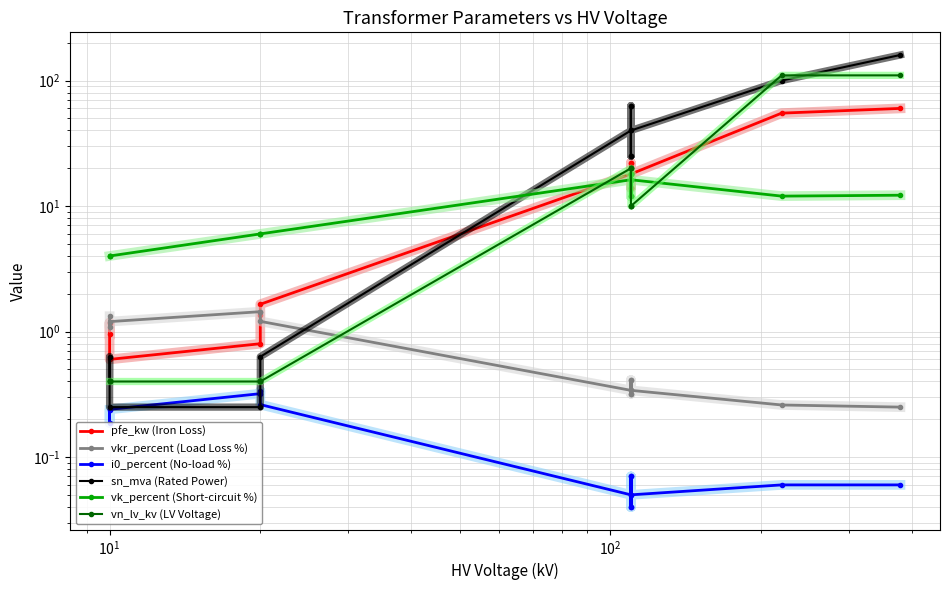

Reading left to right, extract all data points from this chart.

pfe_kw (Iron Loss): 0.9	1.2	0.6	0.8	1.4	1.6	18.0	22.0	14.0	22.0	14.0	18.0	55.0	60.0
vkr_percent (Load Loss %): 1.3	1.1	1.2	1.4	1.4	1.2	0.3	0.3	0.4	0.3	0.4	0.3	0.3	0.2
i0_percent (No-load %): 0.2	0.2	0.2	0.3	0.3	0.3	0.1	0.0	0.1	0.0	0.1	0.1	0.1	0.1
sn_mva (Rated Power): 0.4	0.6	0.2	0.2	0.4	0.6	40.0	63.0	25.0	63.0	25.0	40.0	100.0	160.0
vk_percent (Short-circuit %): 4.0	4.0	4.0	6.0	6.0	6.0	16.2	18.0	12.0	18.0	12.0	16.2	12.0	12.2
vn_lv_kv (LV Voltage): 0.4	0.4	0.4	0.4	0.4	0.4	20.0	20.0	20.0	10.0	10.0	10.0	110.0	110.0